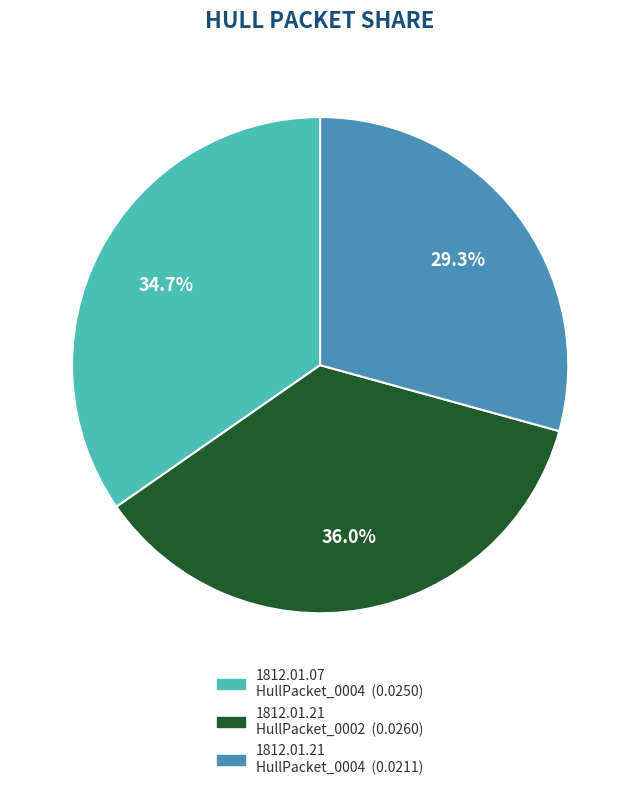

Does any single category account for the majority?

No